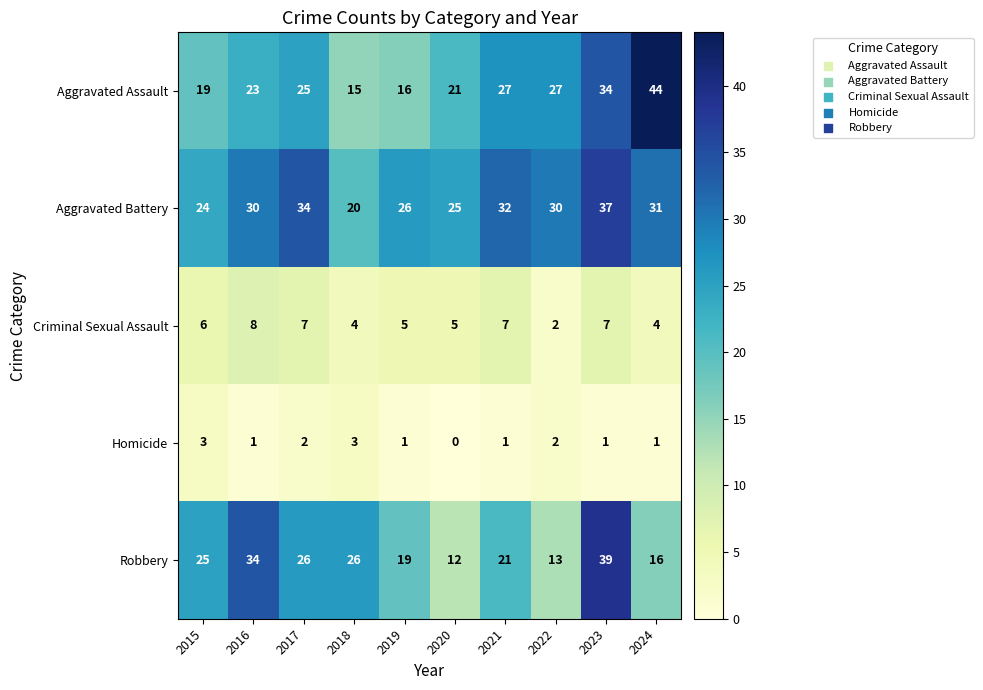

What is the sum of all Homicide values?

15